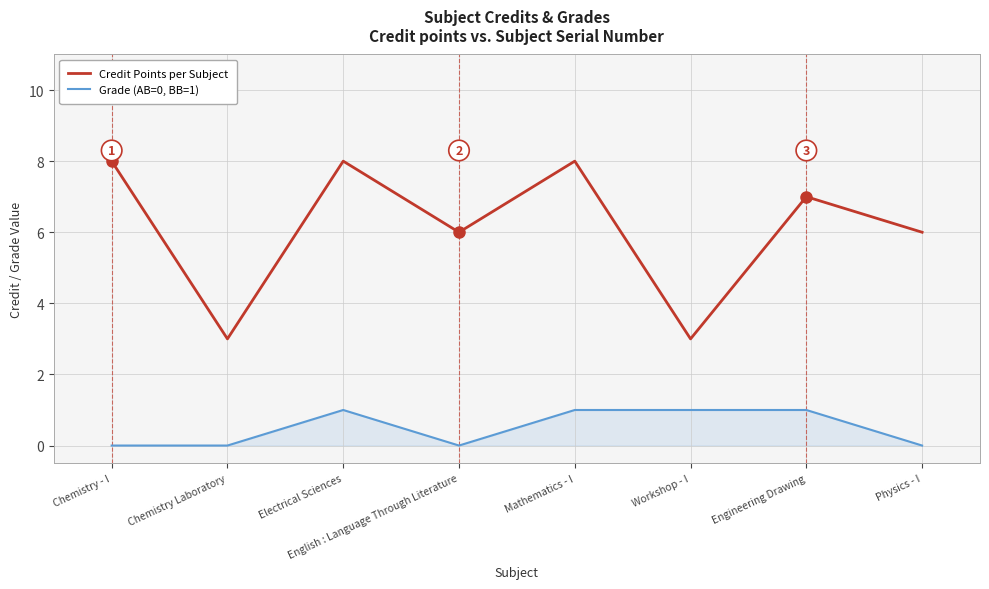

Which series has the largest total across all categories?

Credit Points per Subject